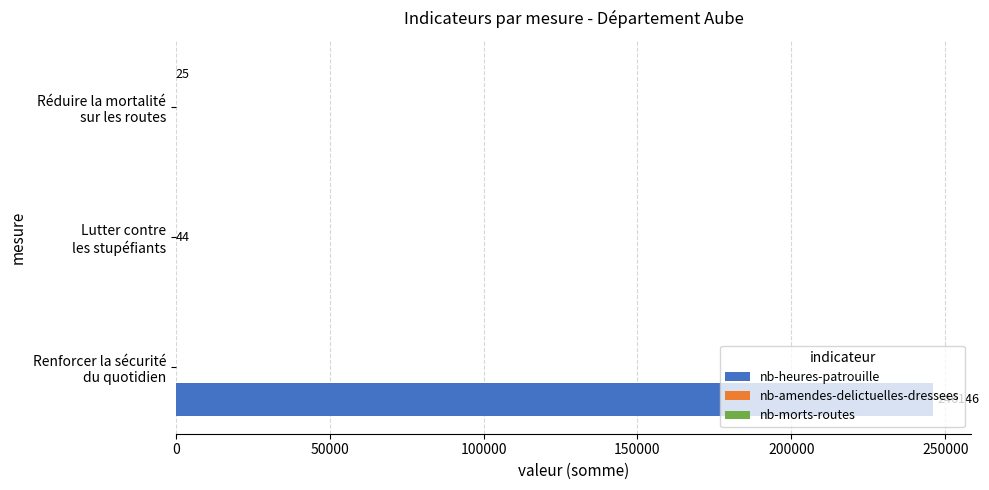

Which series has the largest total across all categories?

nb-heures-patrouille